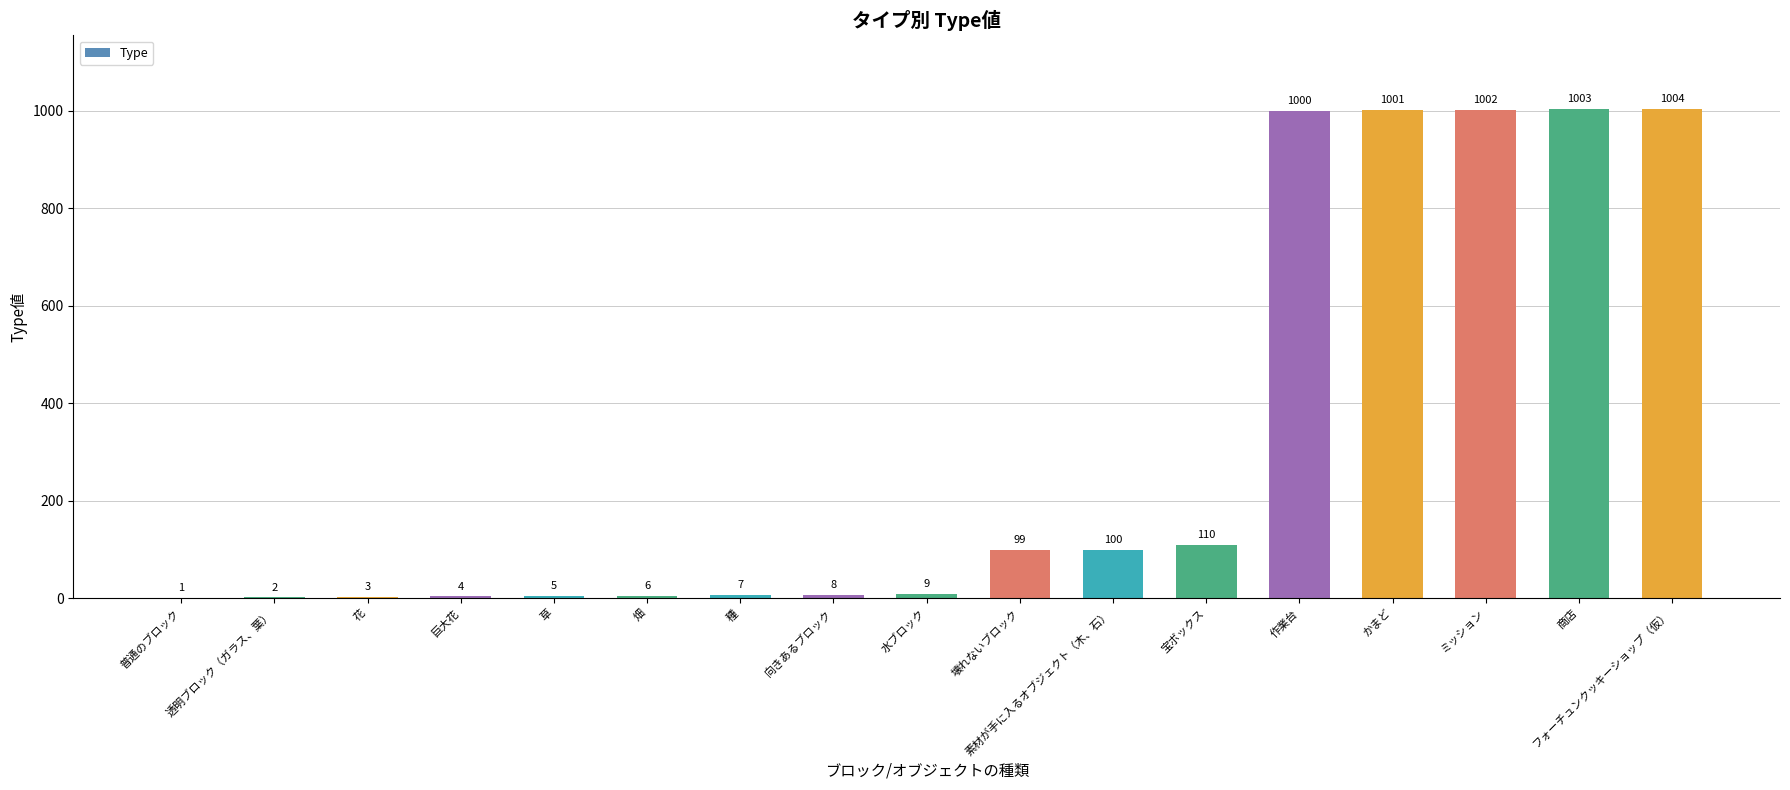

Where is the data nearest to the value 502?

宝ボックス